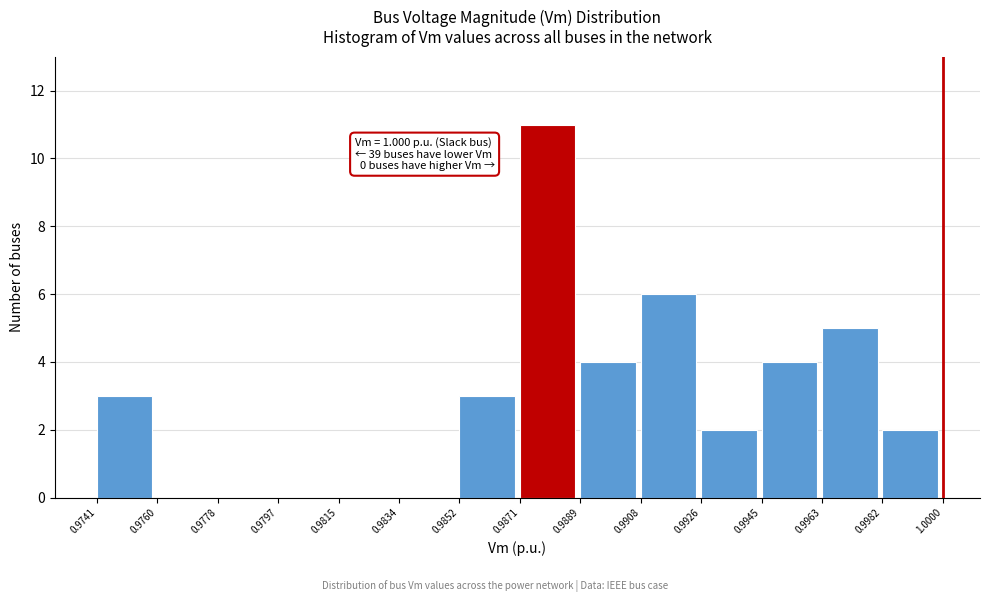

Over which range of the x-axis is the bar tallest?

0.9871 to 0.9889